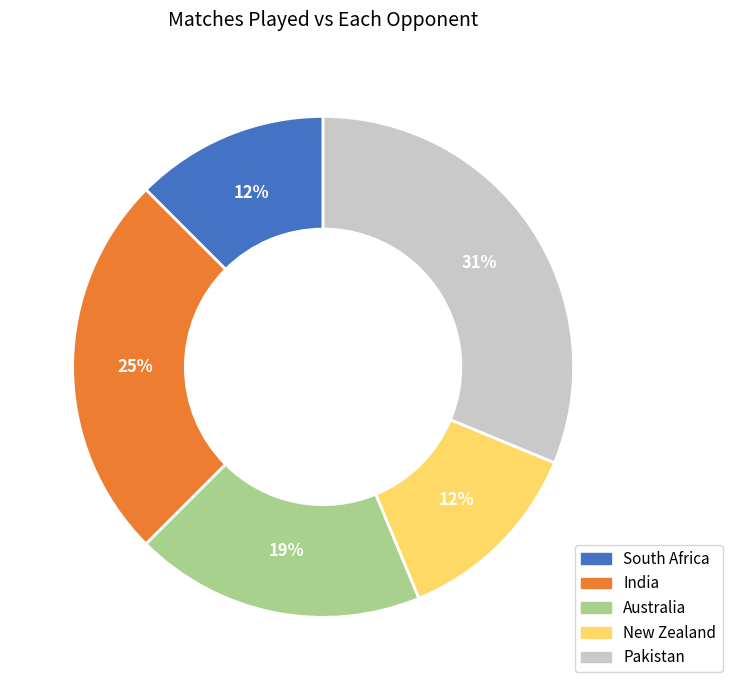

To the nearest percent, what portion does Australia represent?

19%